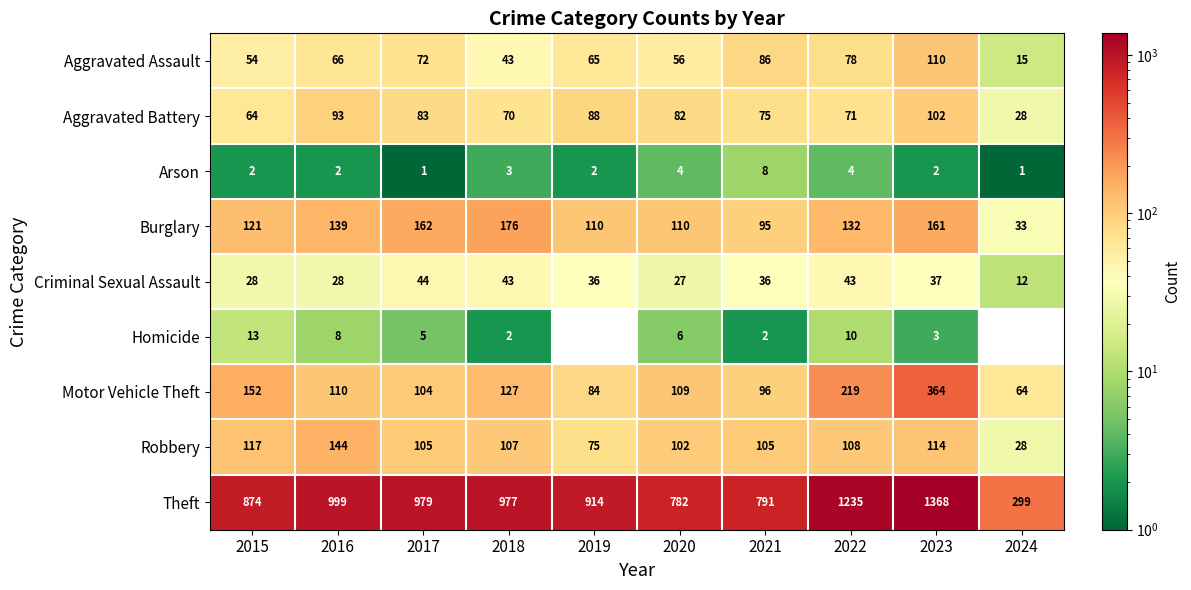

At how many categories does at least one series exceed 779?

9